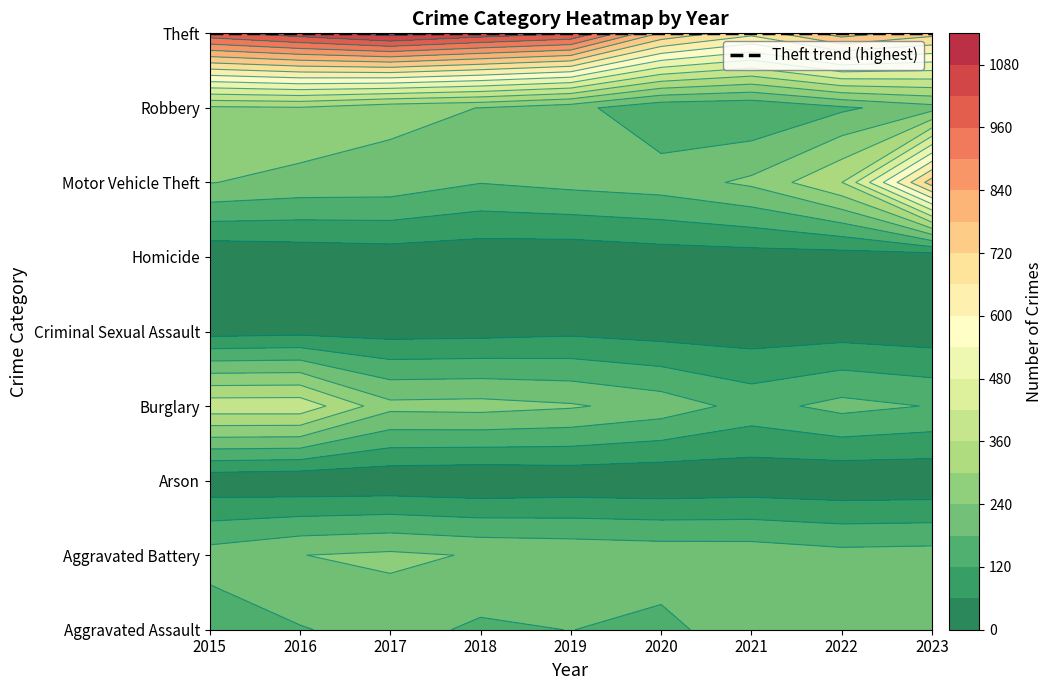

The value of Aggravated Battery at 2018 is 235. True or false?

True